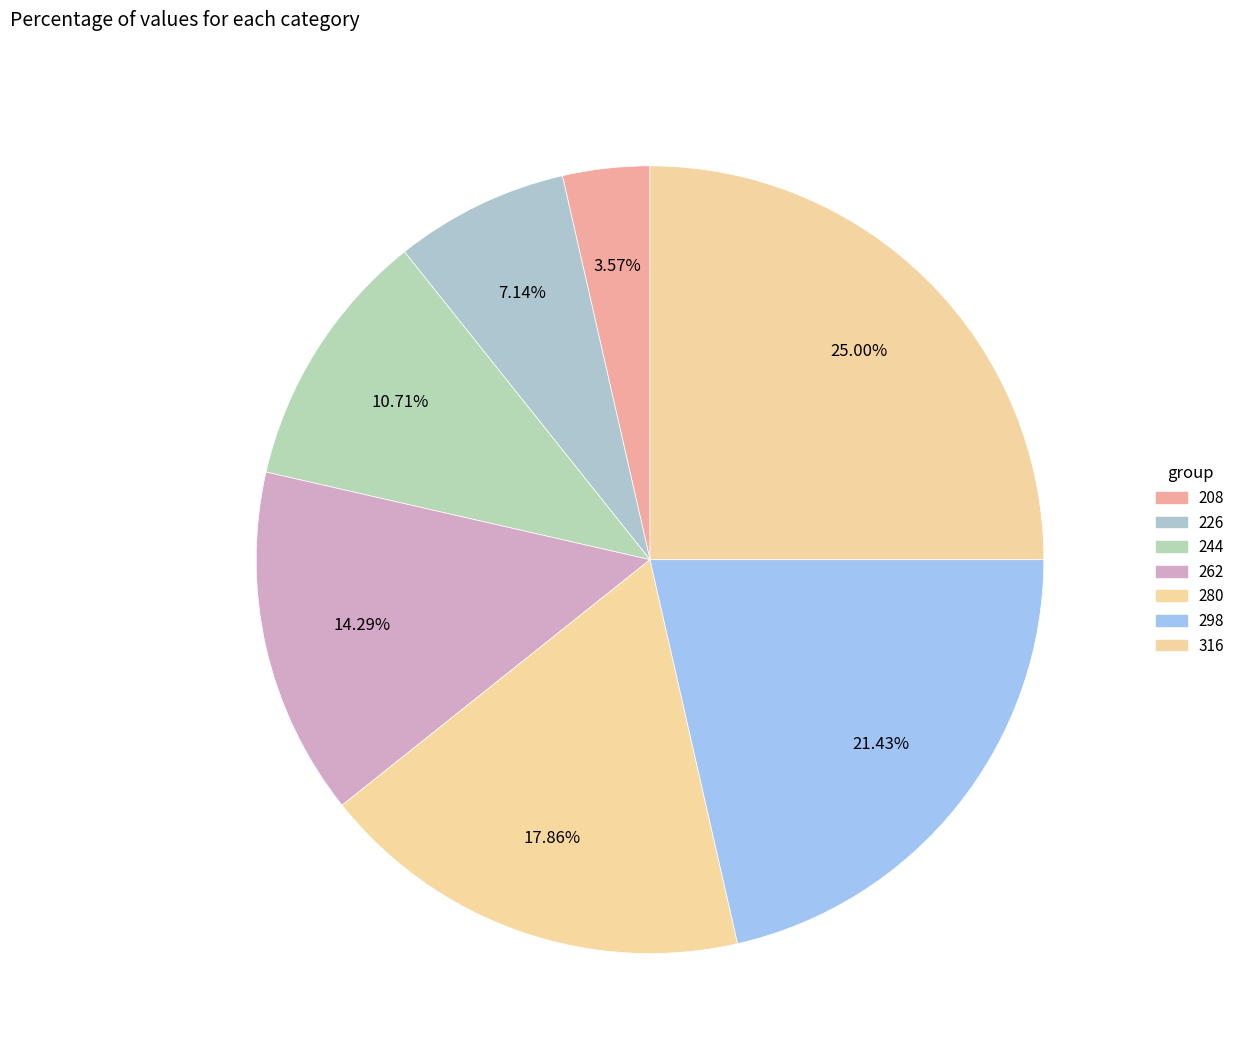

Count the number of slices in the pie.

7